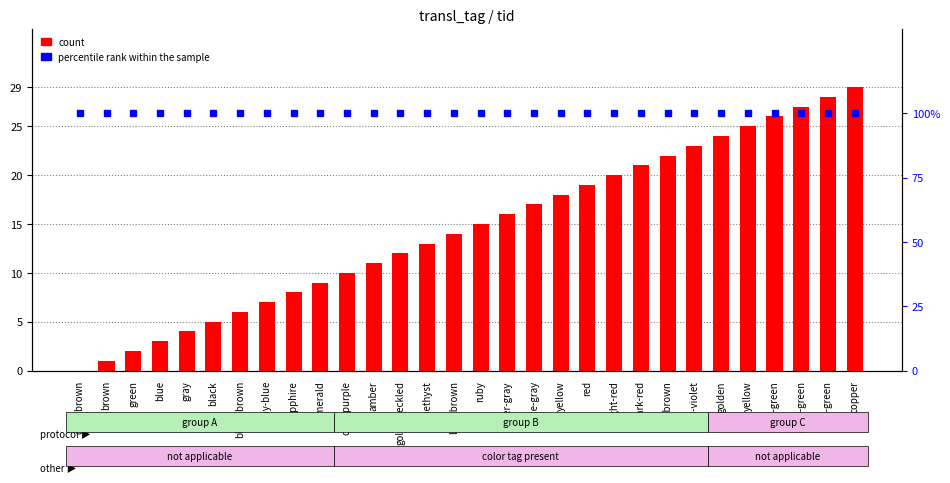

Between black-brown and ice-gray, which is larger?

ice-gray